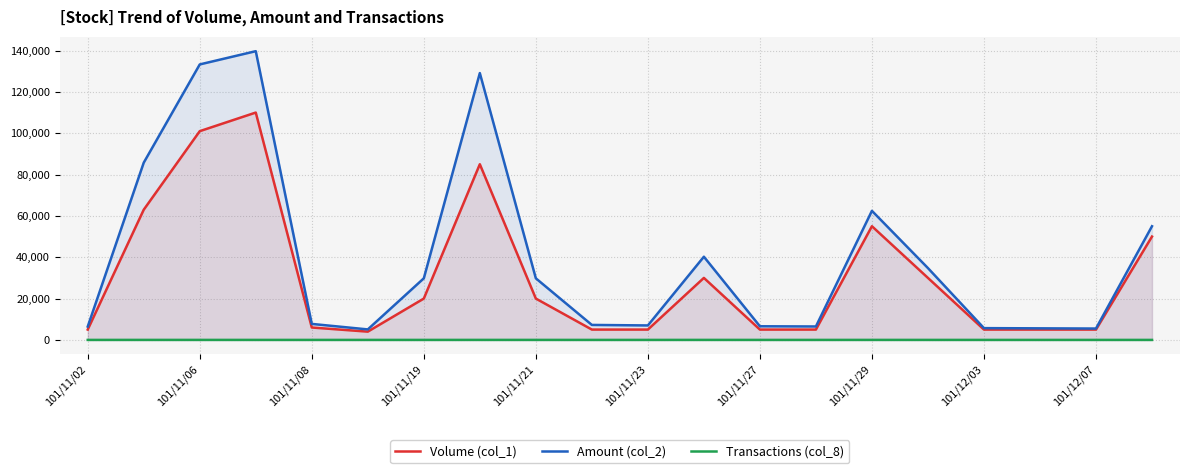

Rank the series by their average value, from lowest to highest.

Transactions (col_8), Volume (col_1), Amount (col_2)